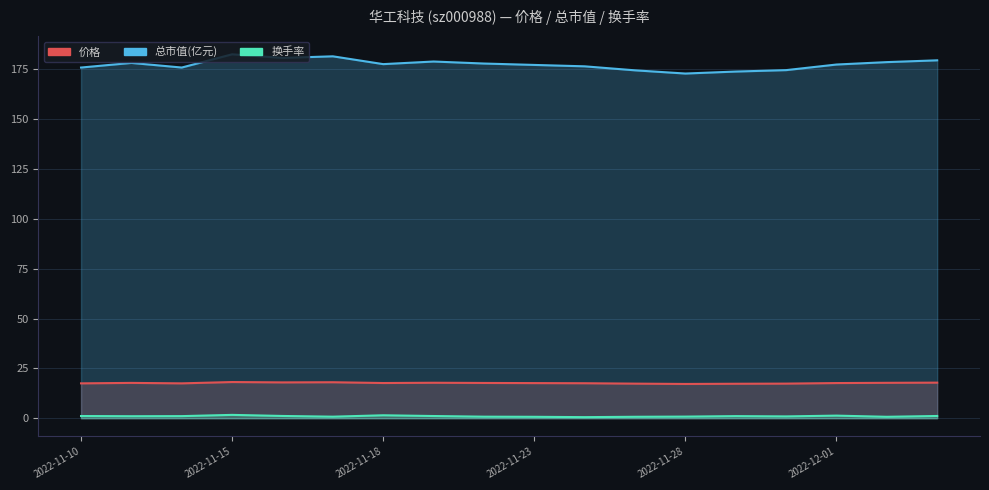

Reading right to left, what are all the values shown in this chart?

价格: 17.9	17.8	17.6	17.4	17.3	17.2	17.4	17.6	17.6	17.7	17.8	17.7	18.1	18.0	18.2	17.5	17.7	17.5
总市值(亿元): 179.6	178.7	177.5	174.7	173.9	172.9	174.6	176.6	177.3	178.0	179.0	177.7	181.6	180.8	182.6	176.0	178.3	176.0
换手率: 1.1	0.7	1.3	0.9	1.1	0.8	0.7	0.6	0.7	0.8	1.1	1.5	0.8	1.1	1.7	1.1	1.0	1.1